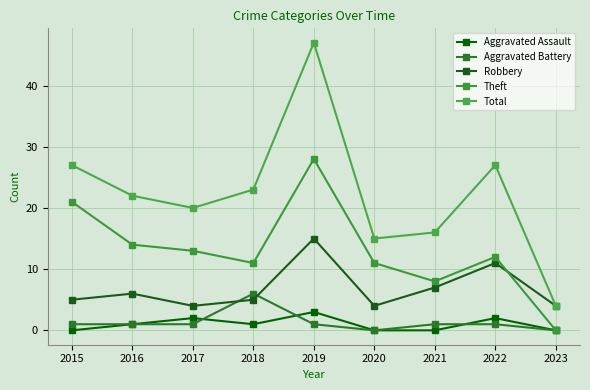

Reading left to right, transcribe all the data shown in this chart.

Aggravated Assault: 0	1	2	1	3	0	0	2	0
Aggravated Battery: 1	1	1	6	1	0	1	1	0
Robbery: 5	6	4	5	15	4	7	11	4
Theft: 21	14	13	11	28	11	8	12	0
Total: 27	22	20	23	47	15	16	27	4